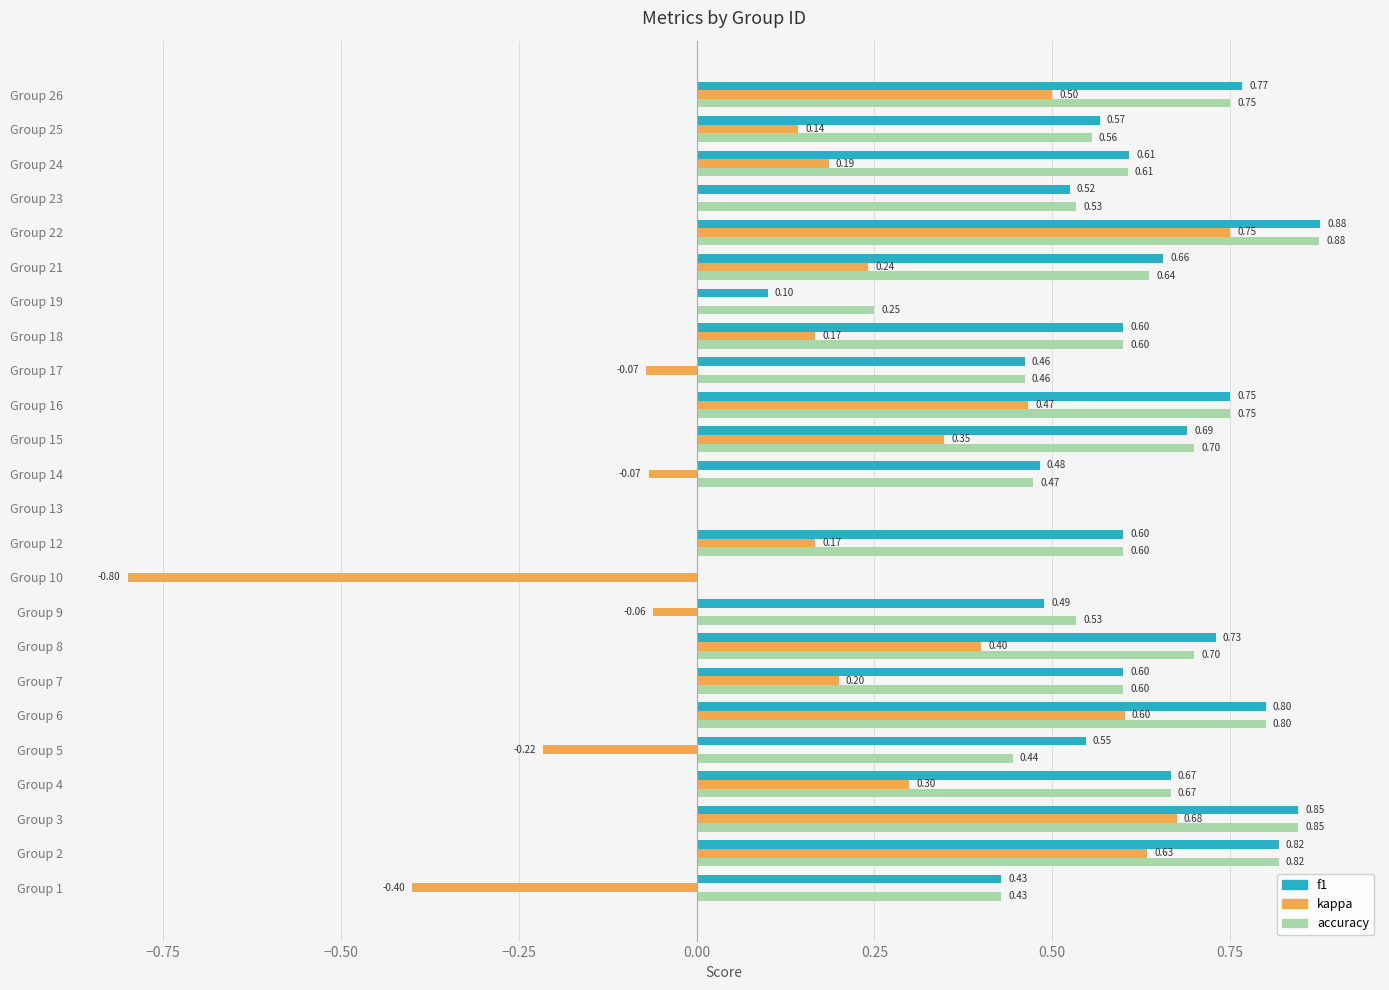

Between Group 7 and Group 25, which series saw the biggest shift?

kappa